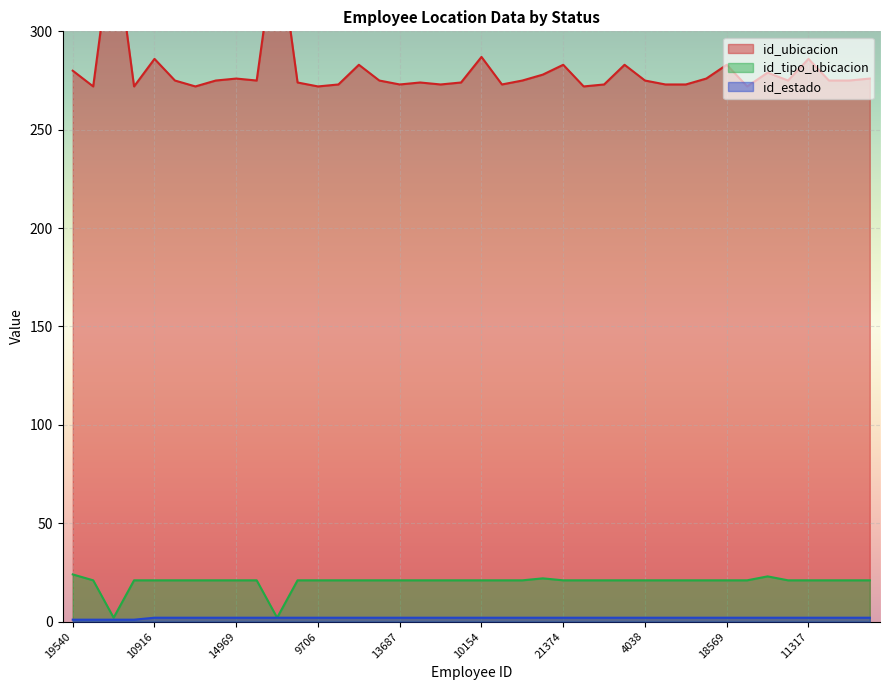

Which series has the widest spread of values?

id_ubicacion